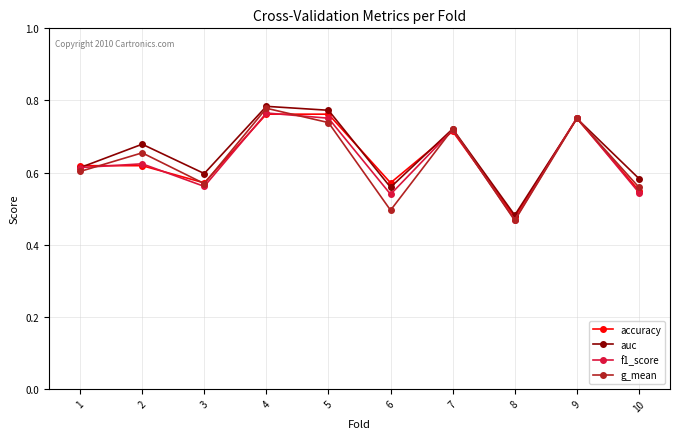

Where is the first local maximum for g_mean?

2